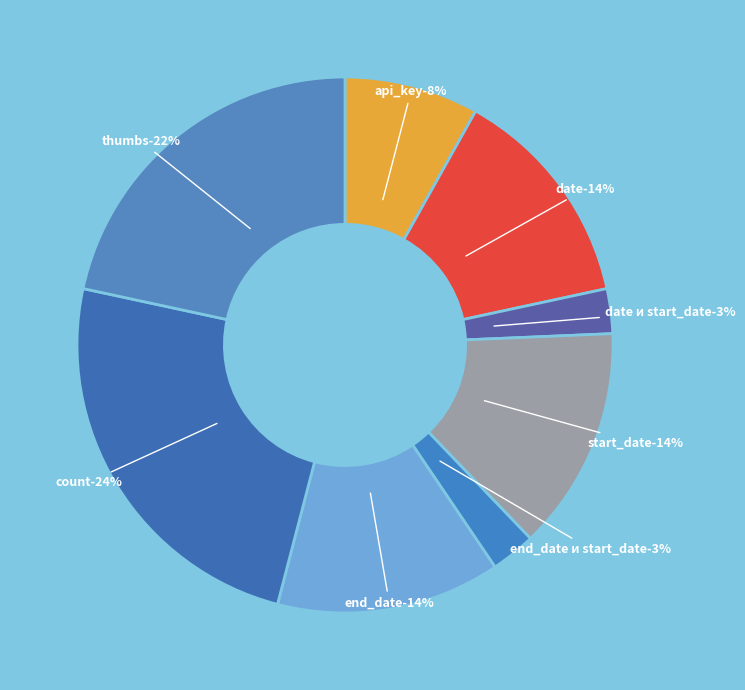

Which slice is the largest?

count